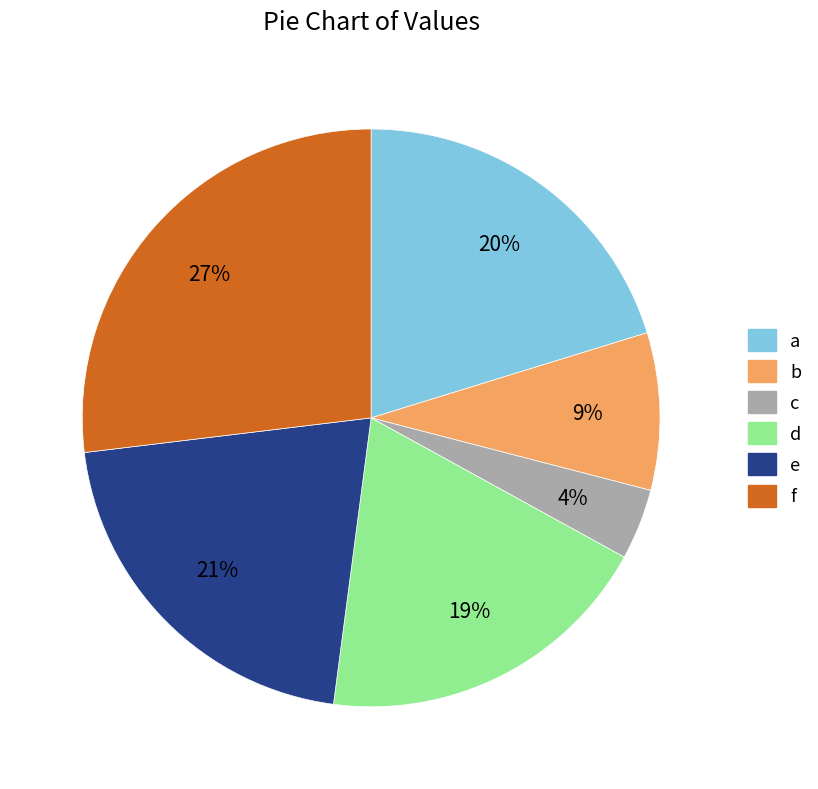

Approximately how many times larger is the value at f compared to c?

6.8